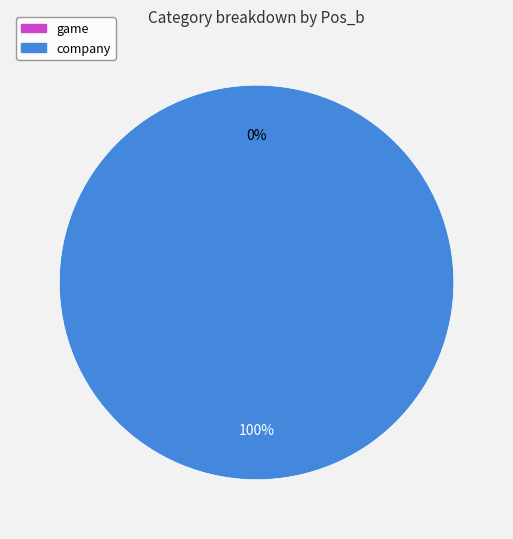

To the nearest percent, what is the average slice percentage?

50%